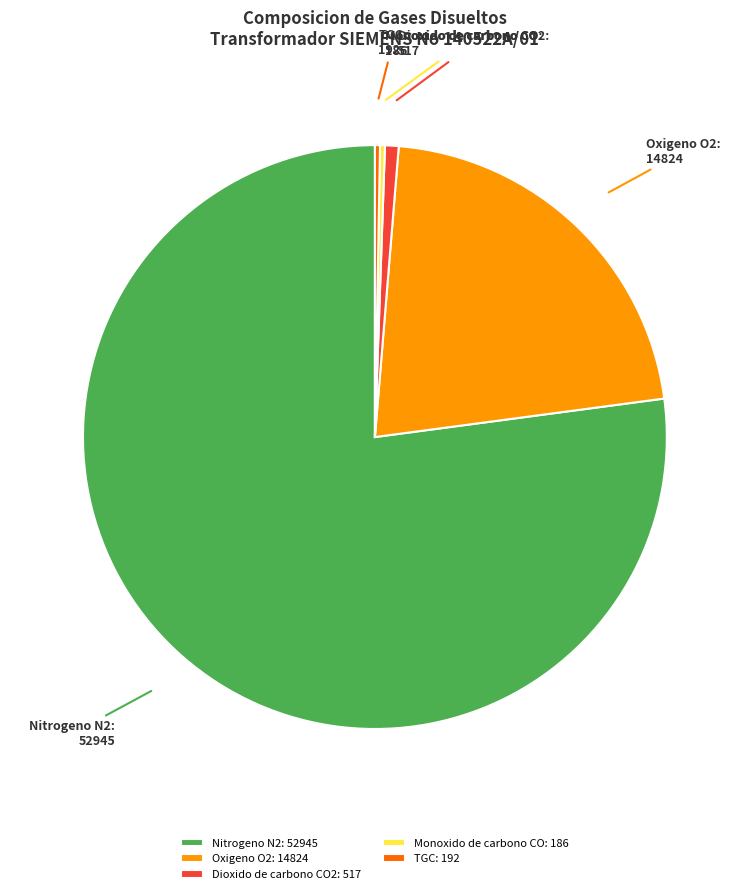

Is there any slice that represents more than half of the pie?

Yes